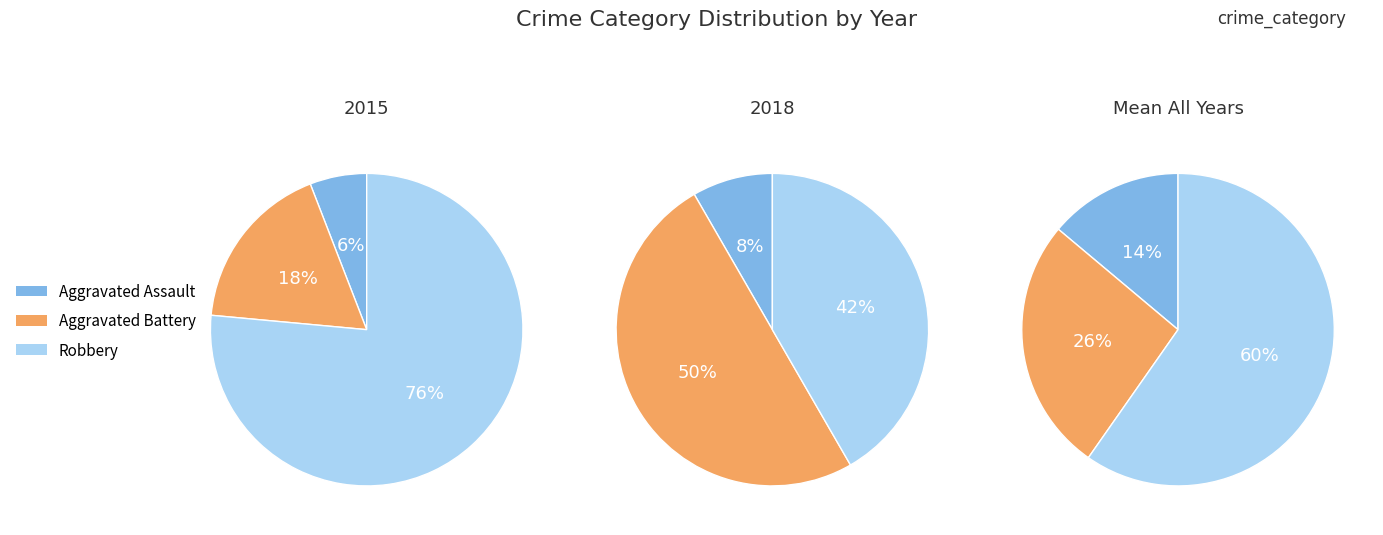

The 4 slice represents 18% of the pie. True or false?

True